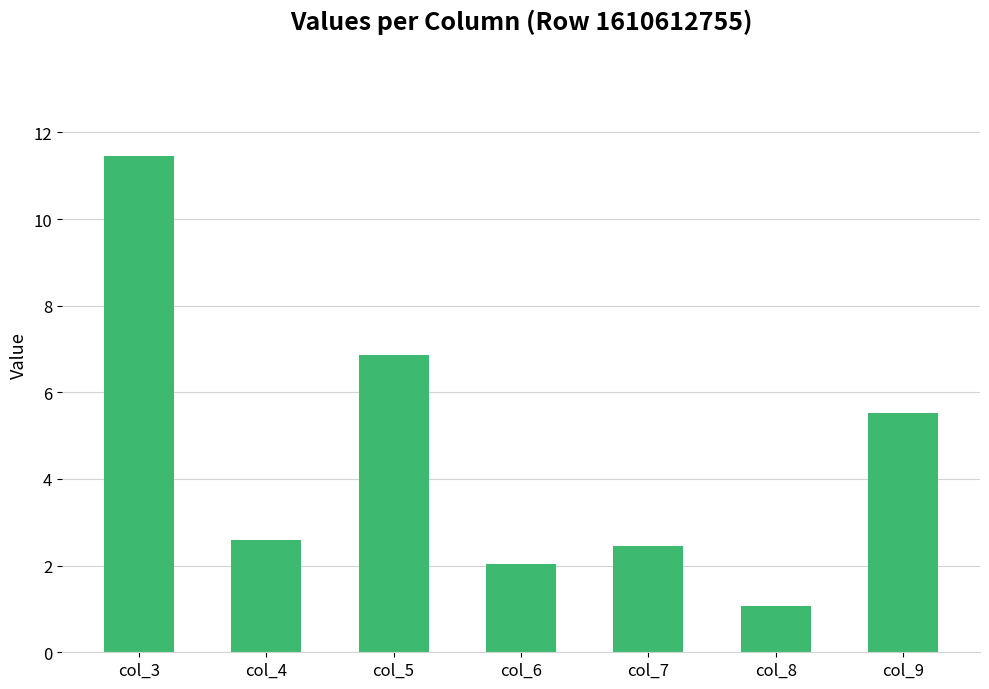

What is the value of the 2nd bar from the left?

2.6